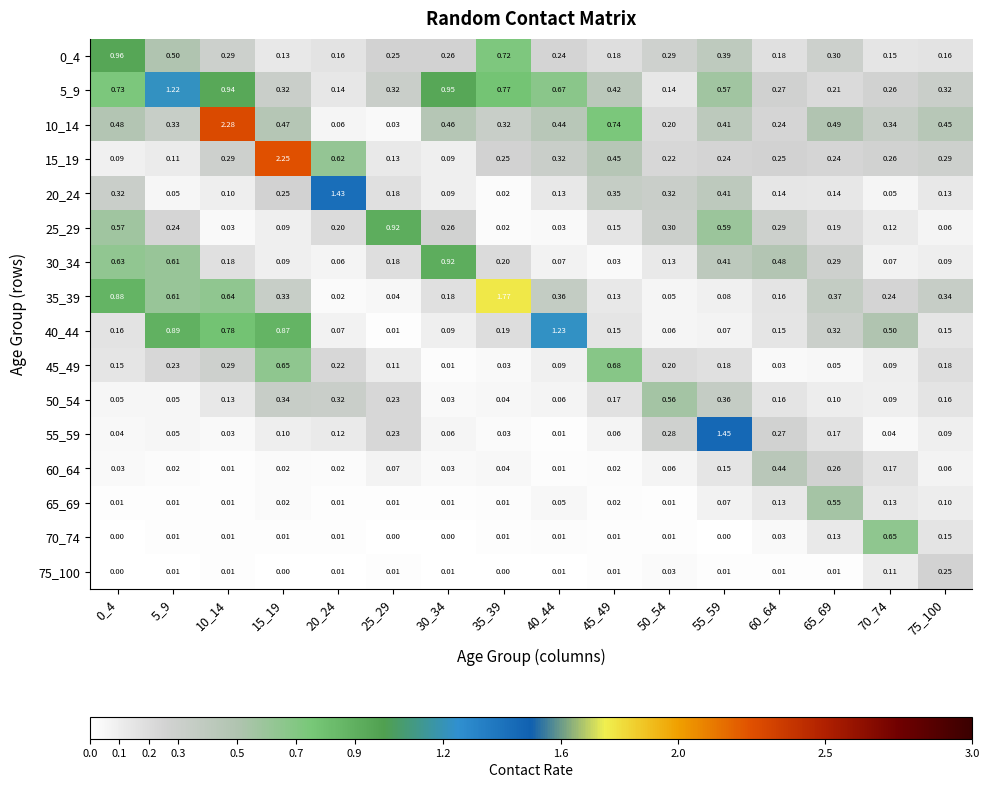

Is the value of 20_24 at 75_100 greater than the value of 30_34 at 45_49?

Yes